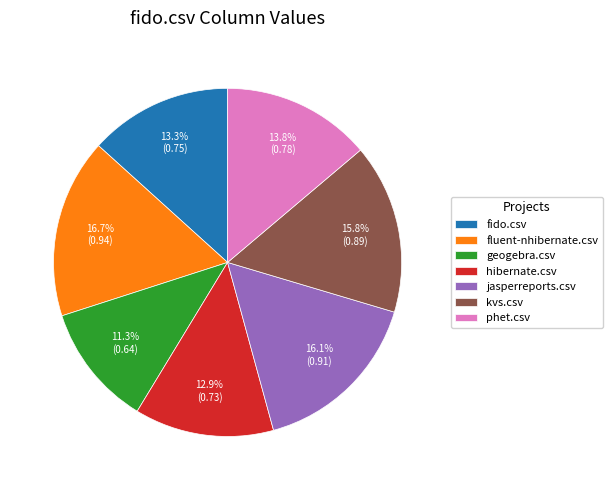

Which slice is the largest?

fluent-nhibernate.csv